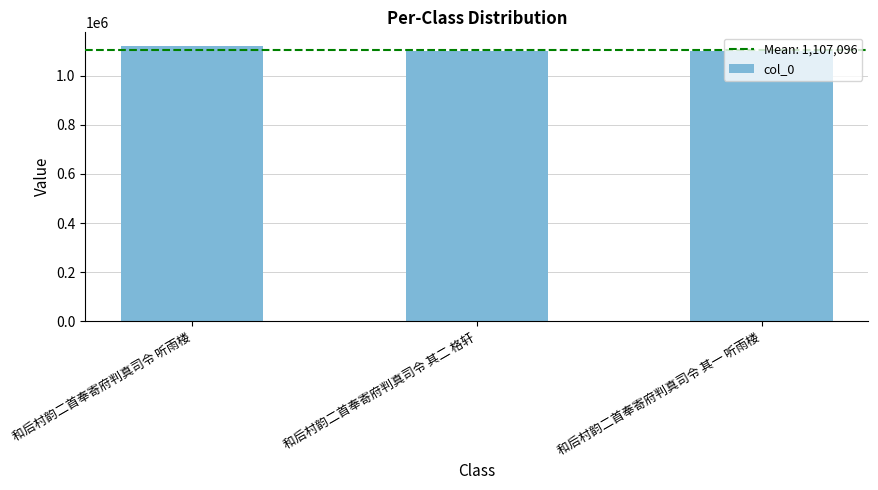

What is the ratio of the value at 和后村韵二首奉寄府判真司令 听雨楼 to the value at 和后村韵二首奉寄府判真司令 其一 听雨楼?

1.0